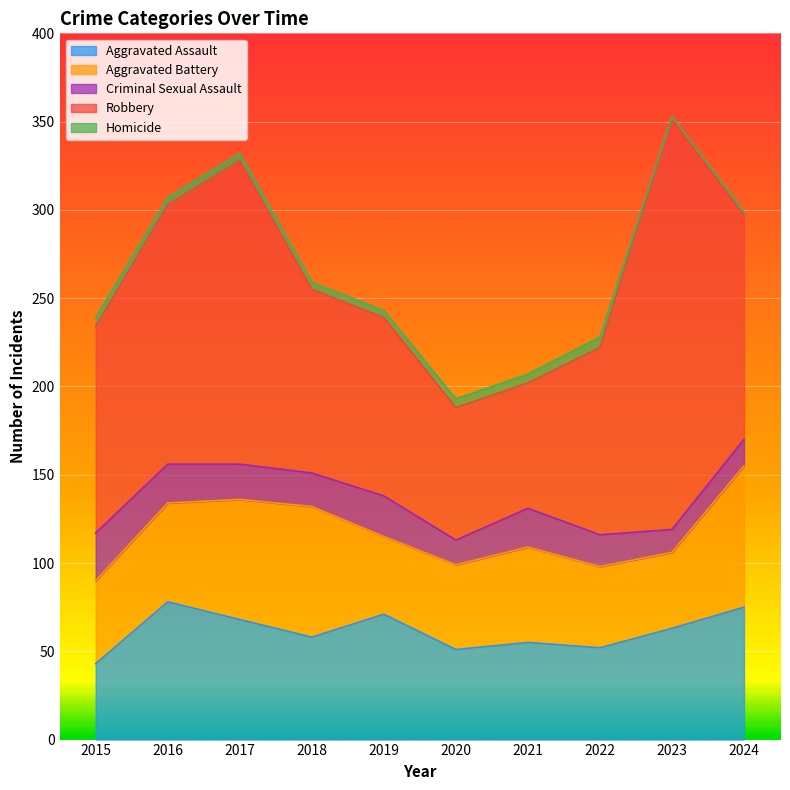

Where does the Homicide series first go above 4?

2015